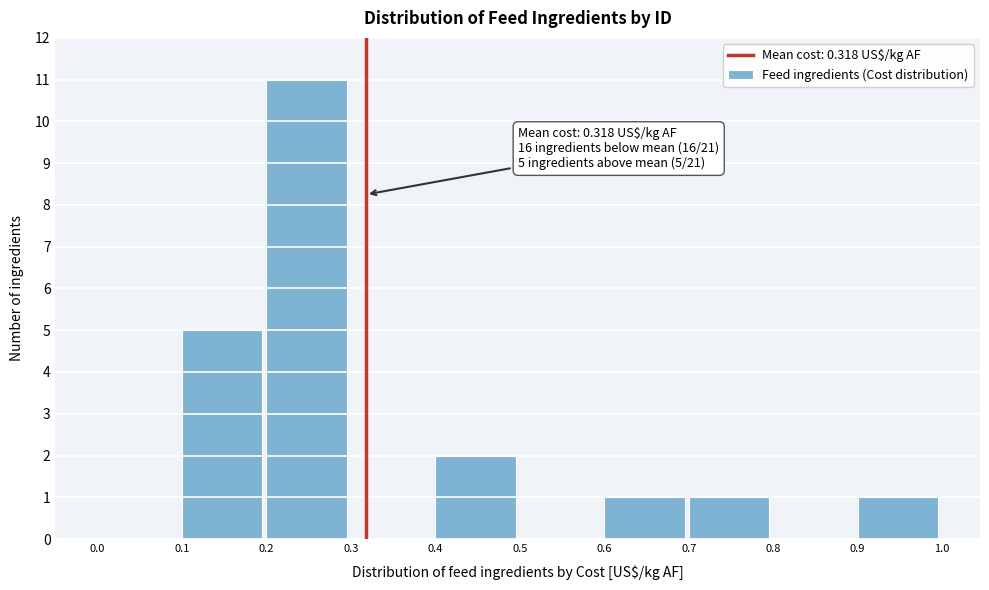

Which range on the x-axis has the tallest bar?

0.2 to 0.3